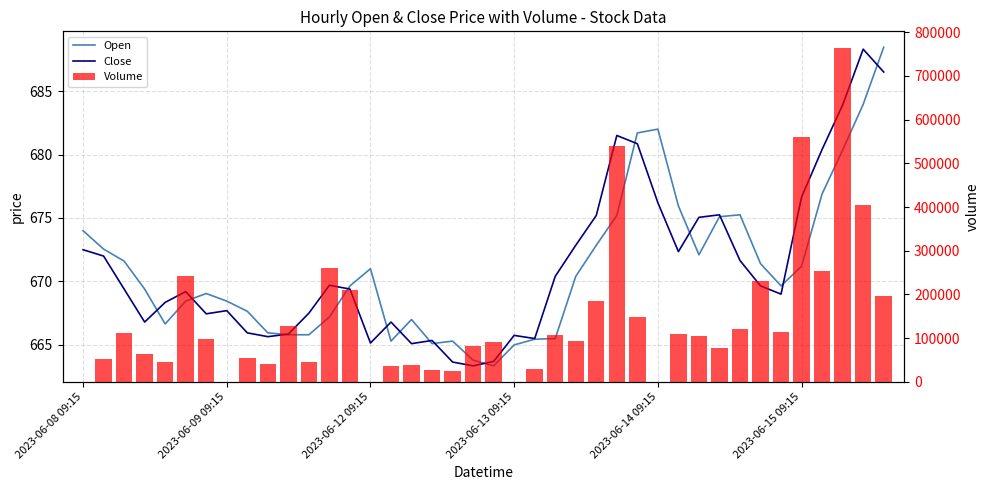

Which category has the lowest value in the Volume series?

2023-06-08 09:15